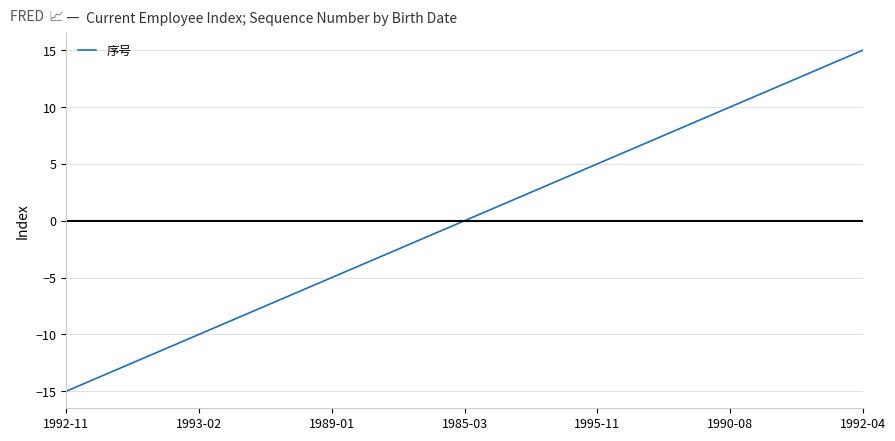

Does the chart have visible grid lines?

Yes